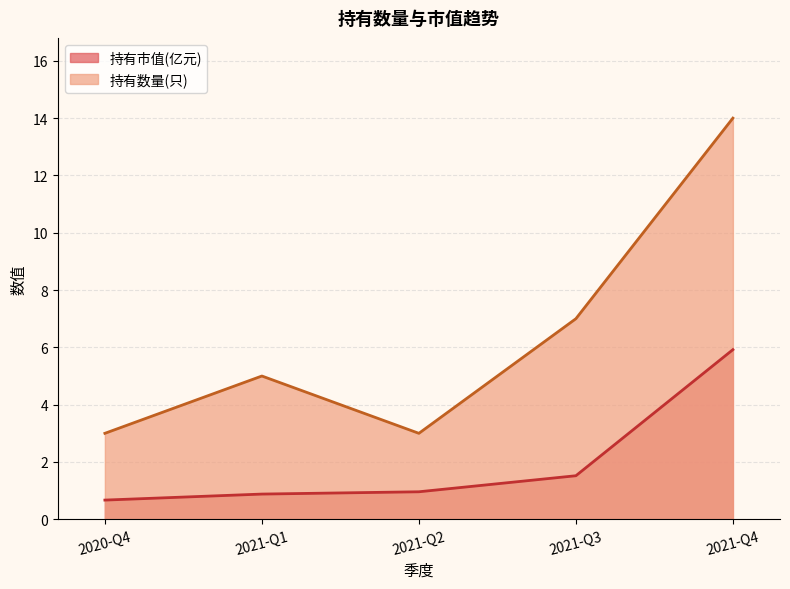

Is the value of 持有市值(亿元) at 2021-Q3 greater than the value of 持有数量(只) at 2021-Q1?

No